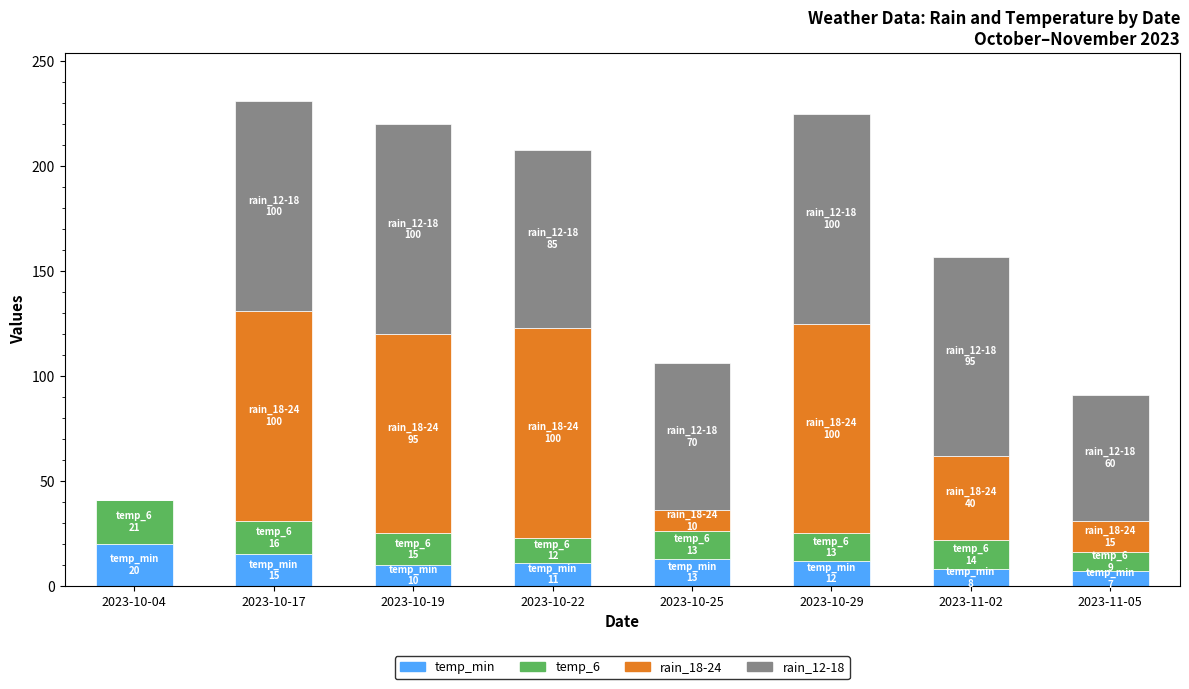

True or false: temp_min has a value of 3 at 2023-10-17.

False